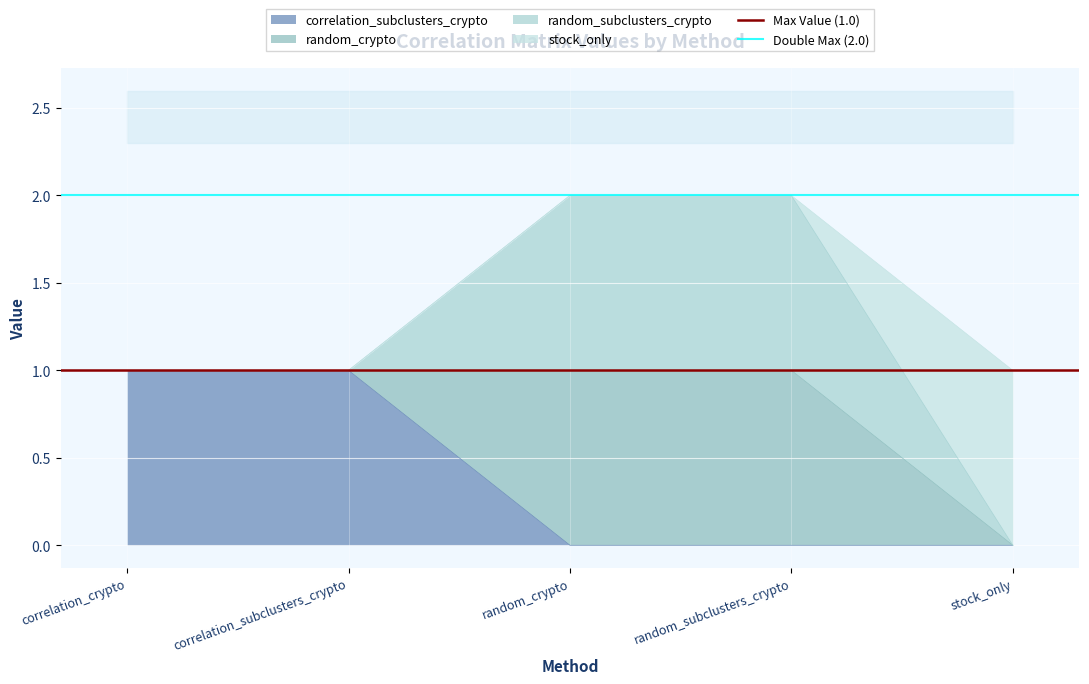

What is the approximate value of Double Max (2.0) at correlation_crypto?

2